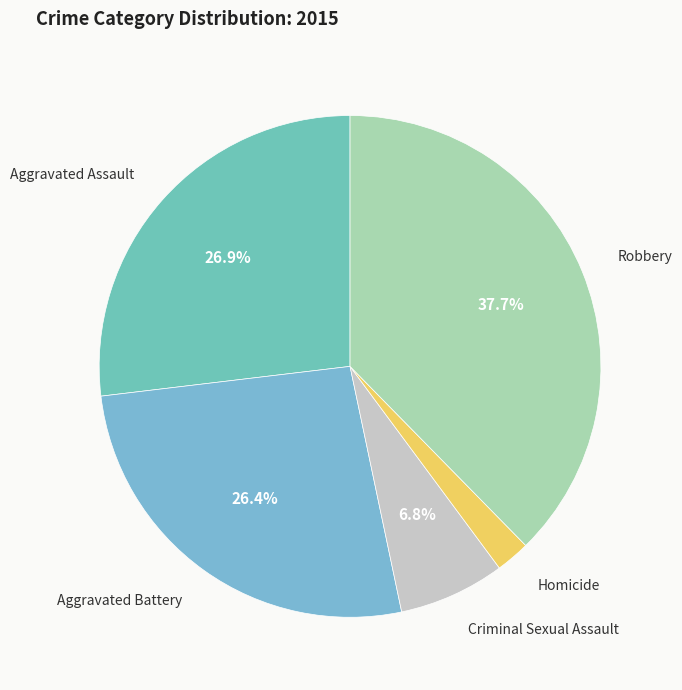

Is it true that Aggravated Assault is 32% of the pie?

False